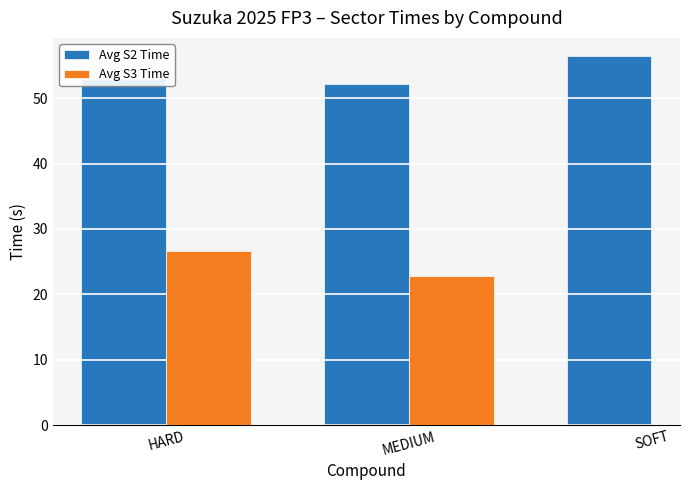

Are the bars horizontal?

No